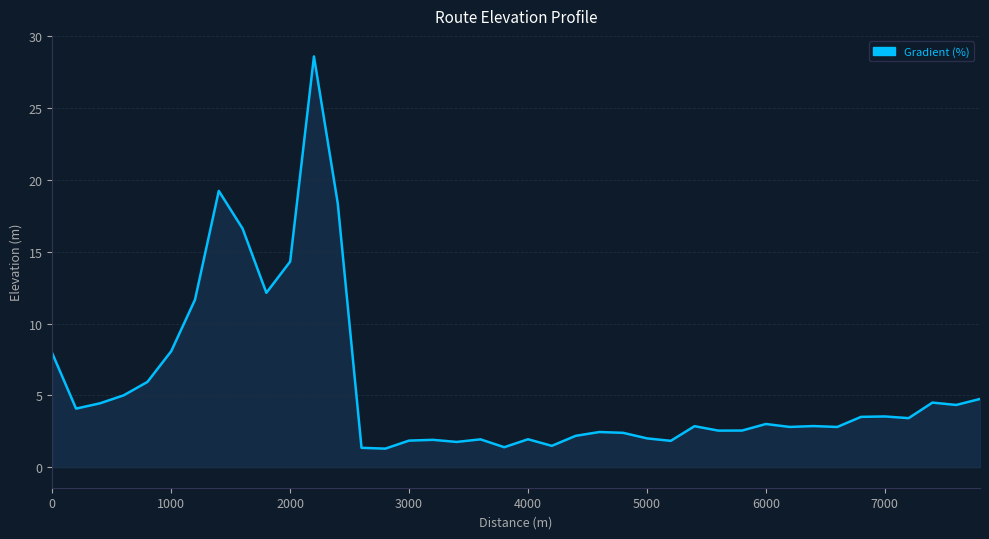

What is the difference between the maximum and minimum values?

27.3